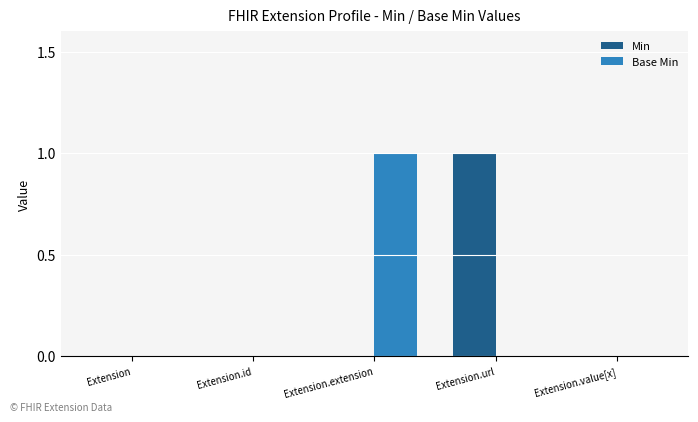

Are the bars grouped side by side (vs. stacked)?

Yes